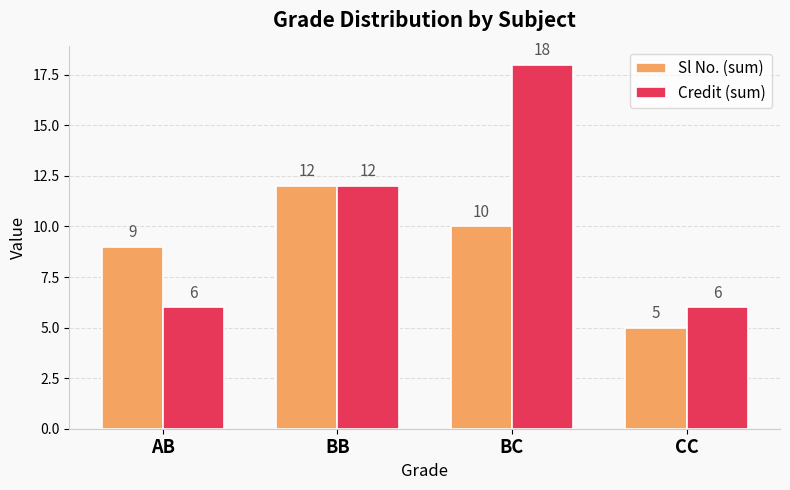

Read the Credit (sum) value at AB.

6